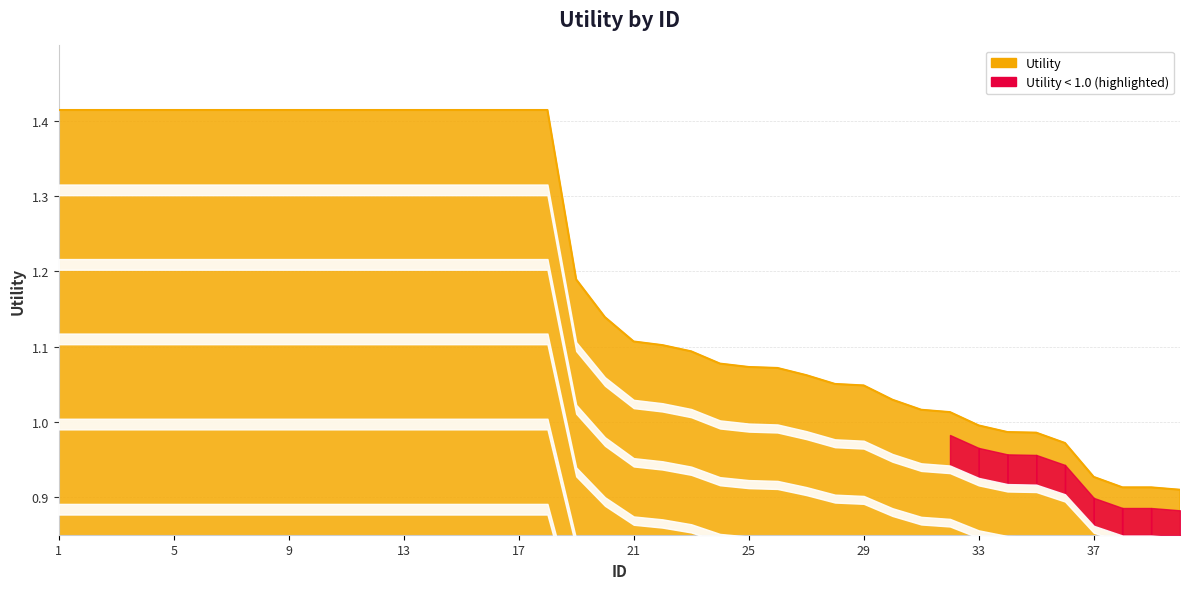

What is the difference between the maximum and minimum values?

0.5